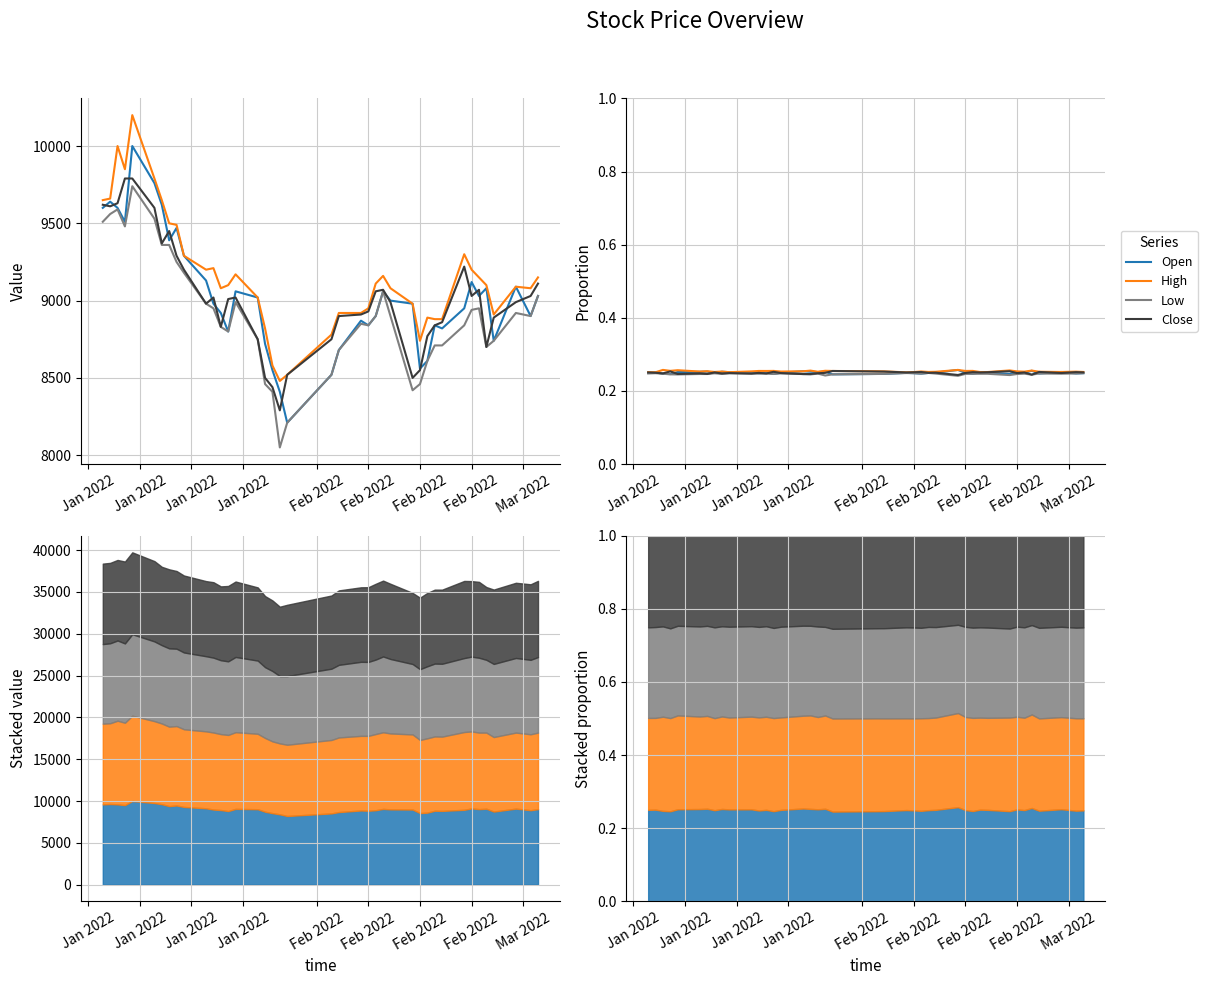

Is it true that High equals 0.1 at 22?

False